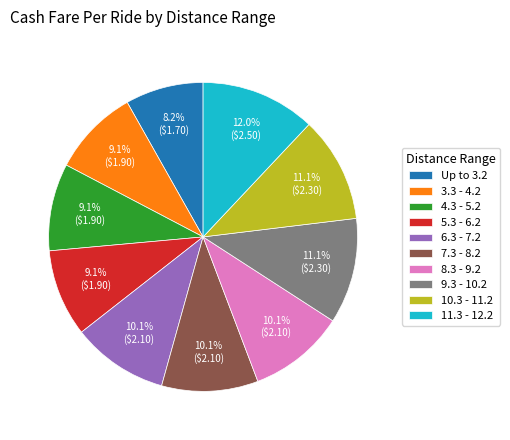

How many segments does this pie chart have?

10